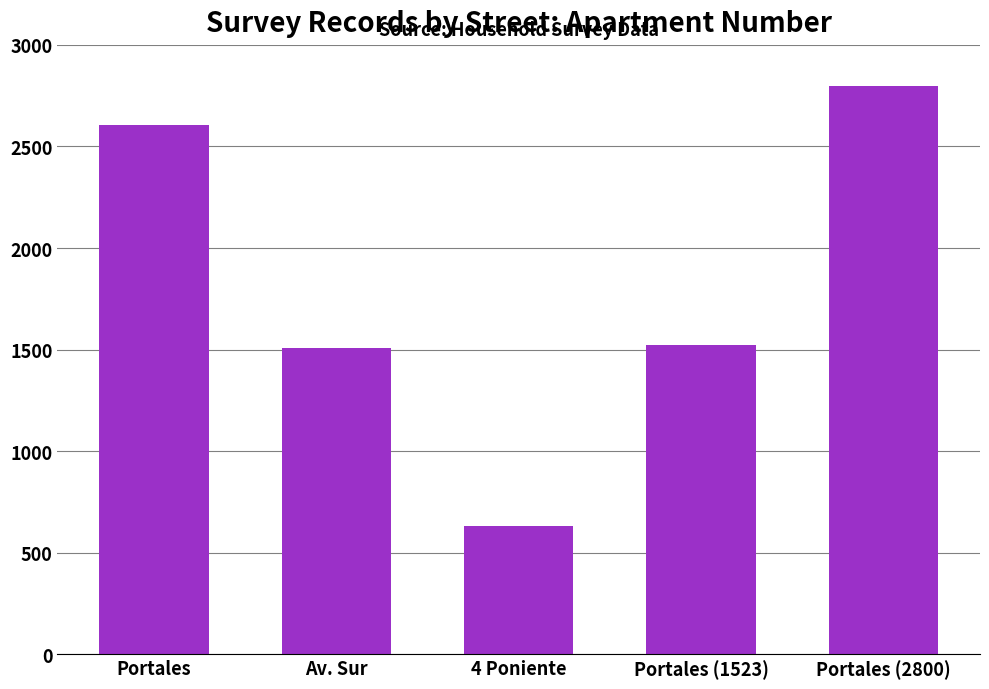

Reading left to right, what are all the values shown in this chart?

Portales=2608	Av. Sur=1508	4 Poniente=630	Portales (1523)=1523	Portales (2800)=2800